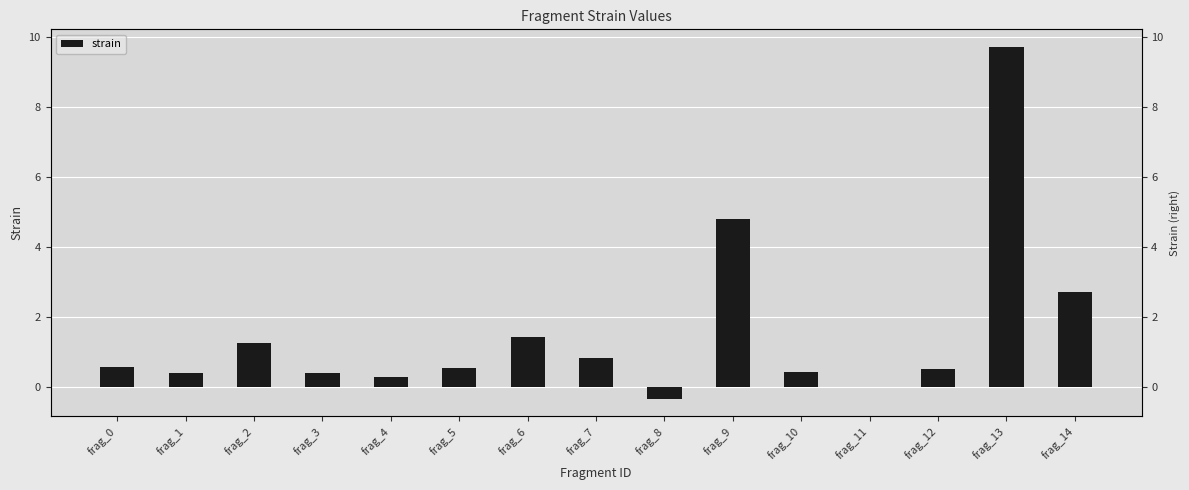

List the labels in order of value, smallest first.

frag_8, frag_11, frag_4, frag_1, frag_3, frag_10, frag_12, frag_5, frag_0, frag_7, frag_2, frag_6, frag_14, frag_9, frag_13